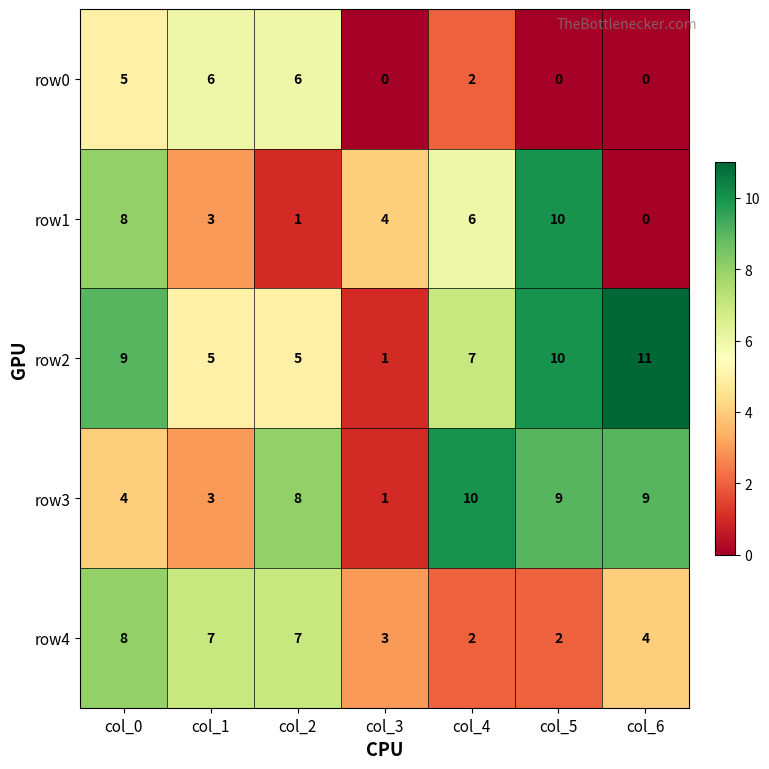

Where does the row2 series first go above 7?

col_0